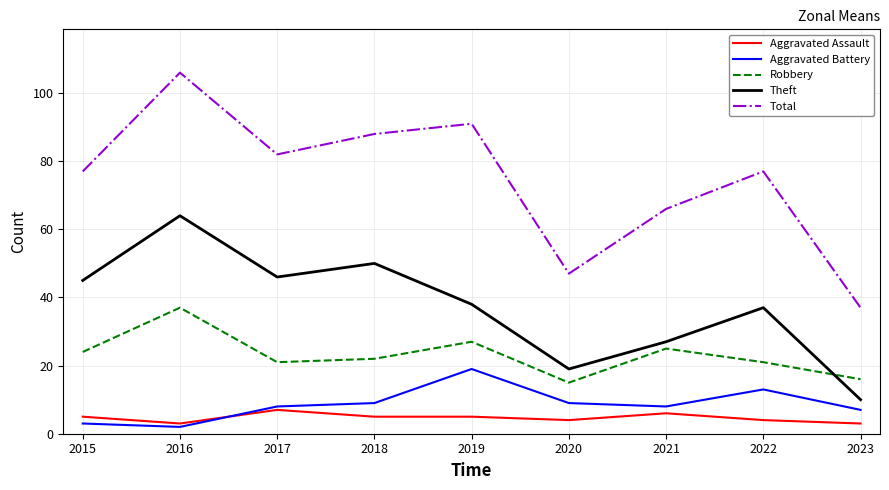

Which series has the largest range (max minus min)?

Total